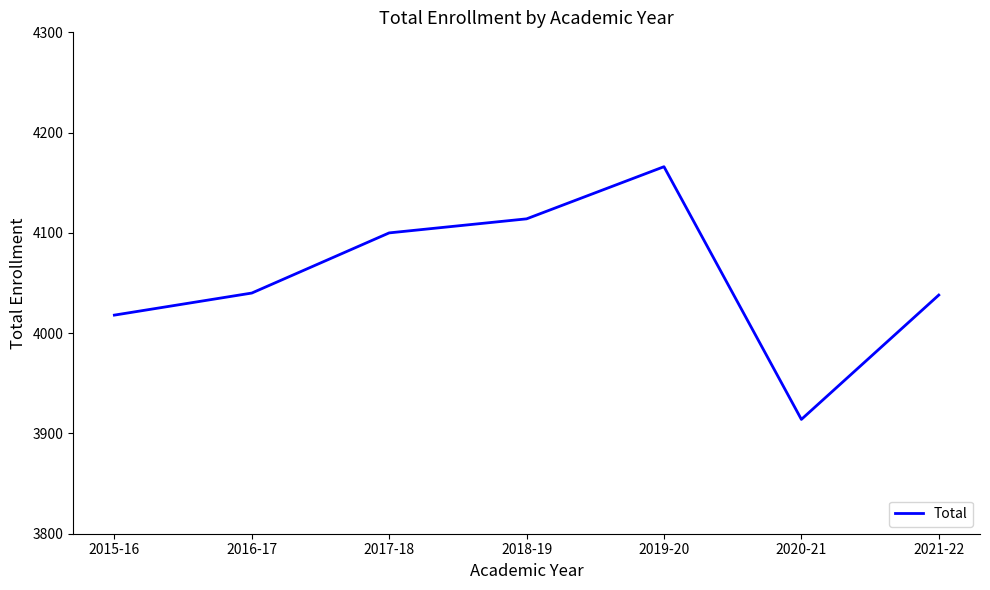

Between 2021-22 and 2015-16, which is larger?

2021-22